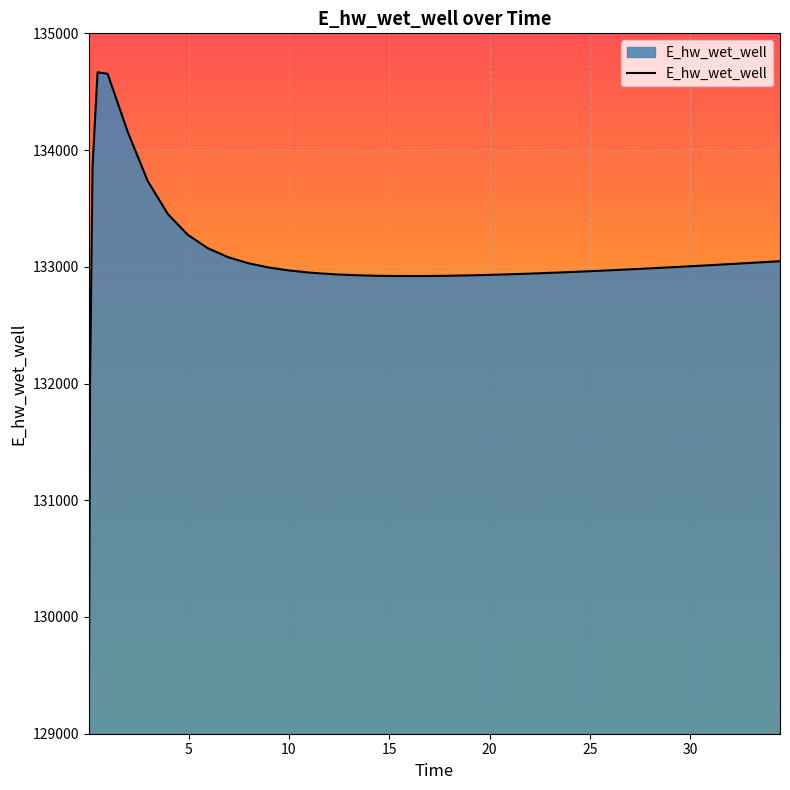

How many lines are shown in the chart?

1